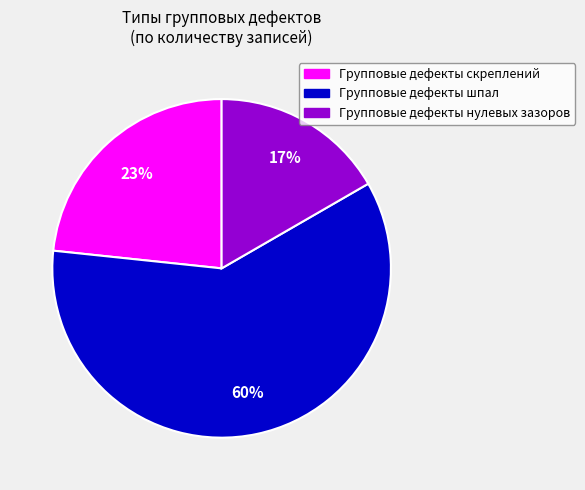

To the nearest percent, what portion does Групповые дефекты нулевых зазоров represent?

17%